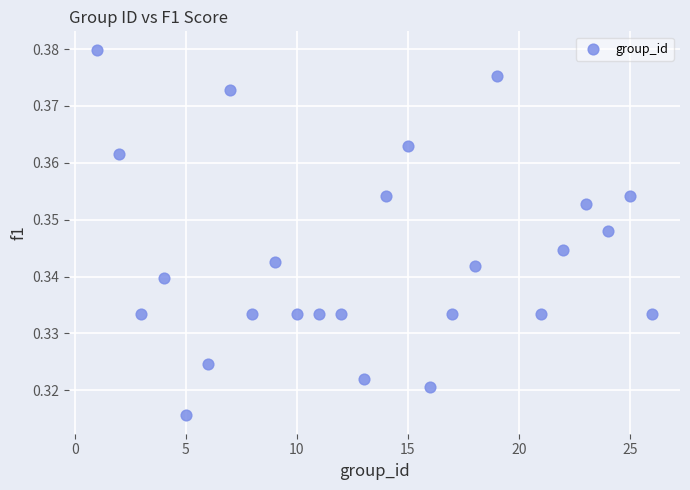

What is the range of X values (max minus min)?

25.0